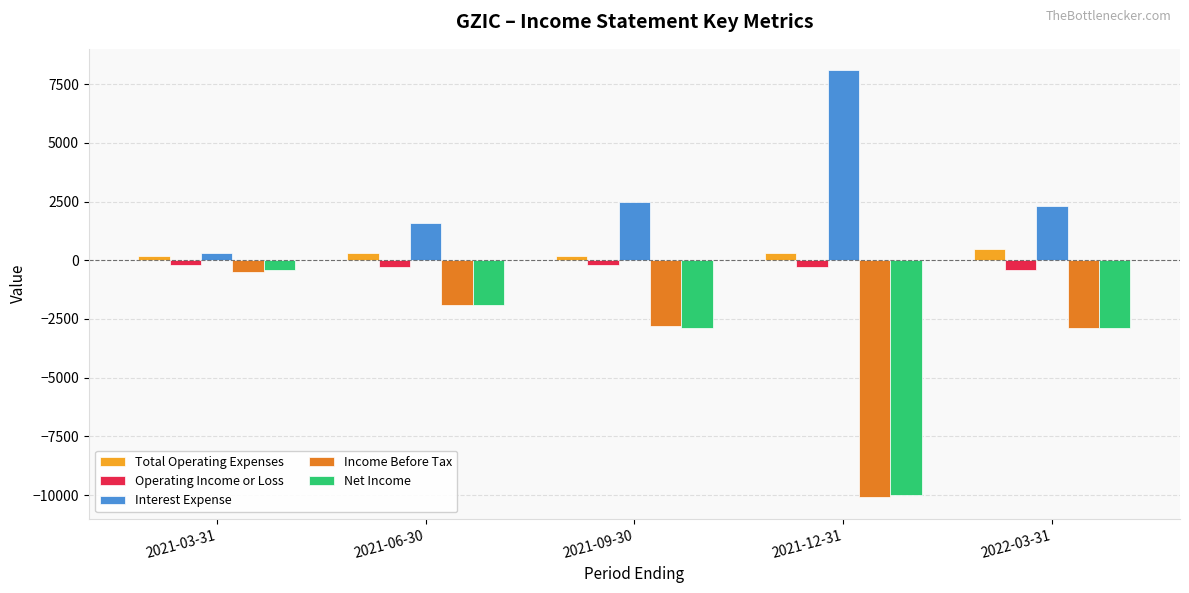

What is the difference between the maximum and second lowest values in the Net Income series?

2500